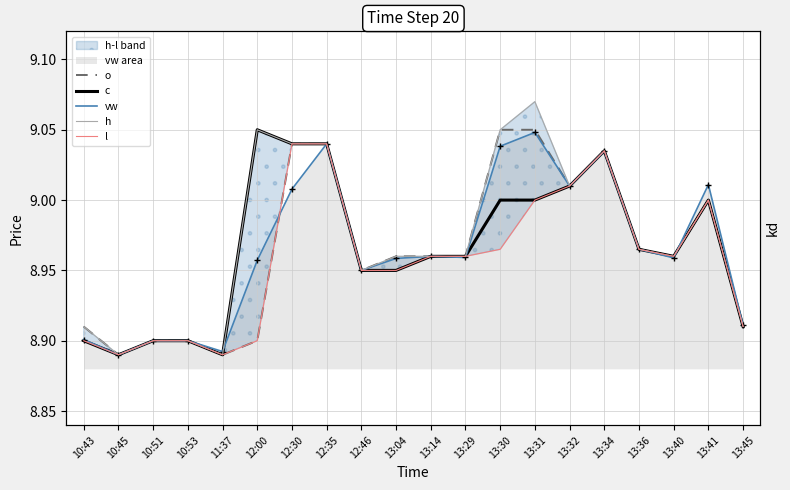

At which category is the sum across all series the highest?

12:35